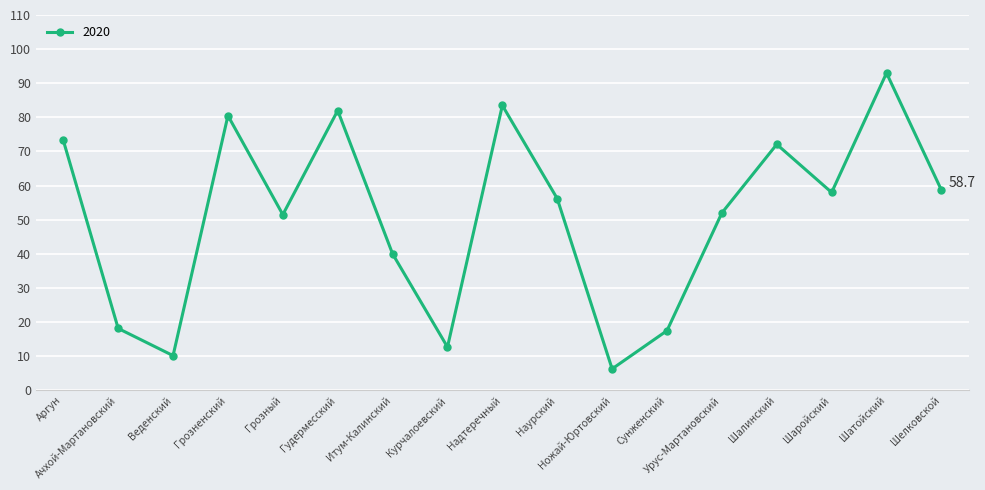

Between Шалинский and Гудермесский, which is larger?

Гудермесский